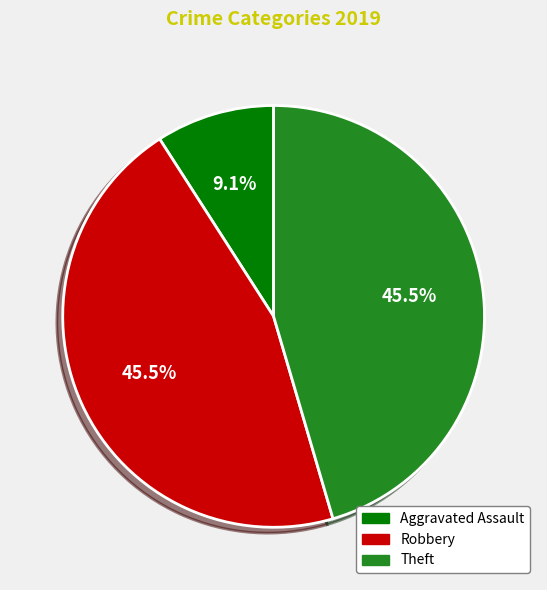

Does any single category account for the majority?

No